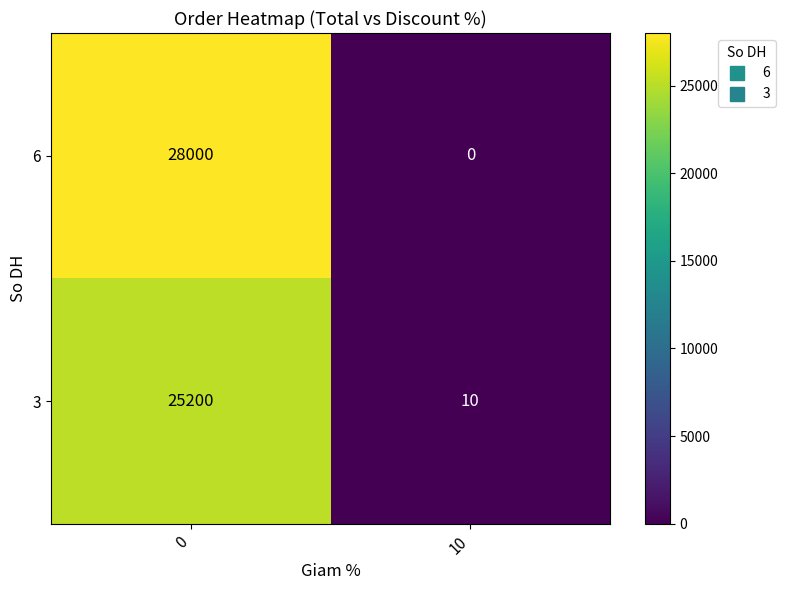

How many distinct data groups are displayed?

2